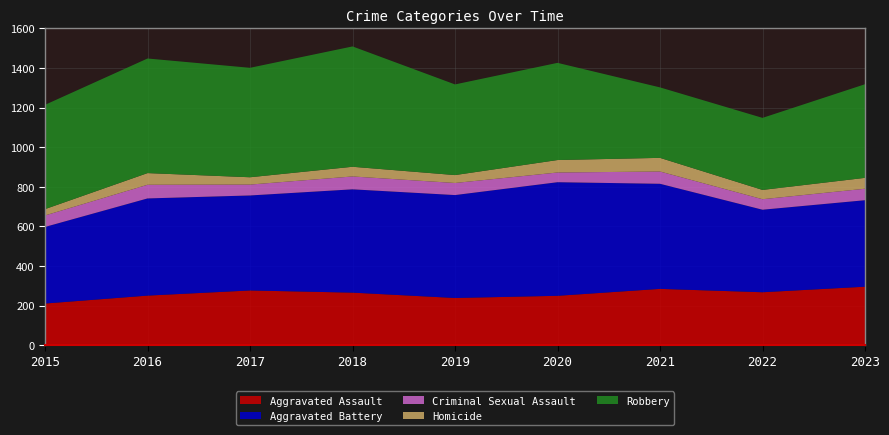

Reading left to right, list all the values displayed in this chart.

Aggravated Assault: 210	250	276	265	238	249	284	267	295
Aggravated Battery: 387	491	480	522	520	574	531	417	437
Criminal Sexual Assault: 58	69	55	65	61	49	62	53	58
Homicide: 32	59	37	49	40	63	69	47	55
Robbery: 527	579	553	608	458	491	356	364	473